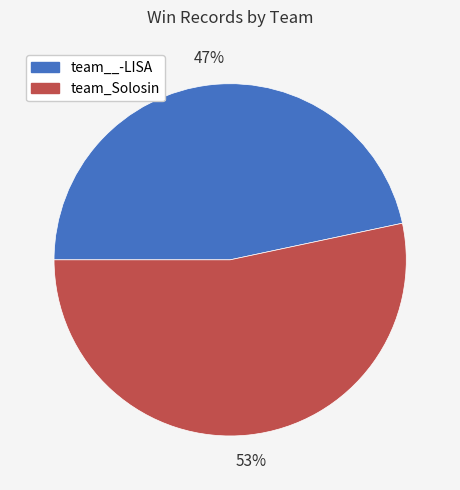

What is the smallest slice in the pie chart?

team__-LISA